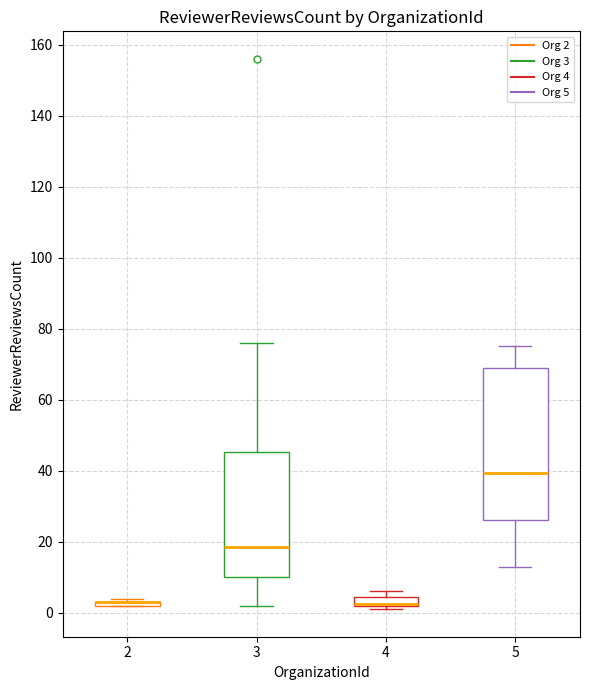

Comparing the boxes themselves (not the whiskers), which one is the tallest?

5